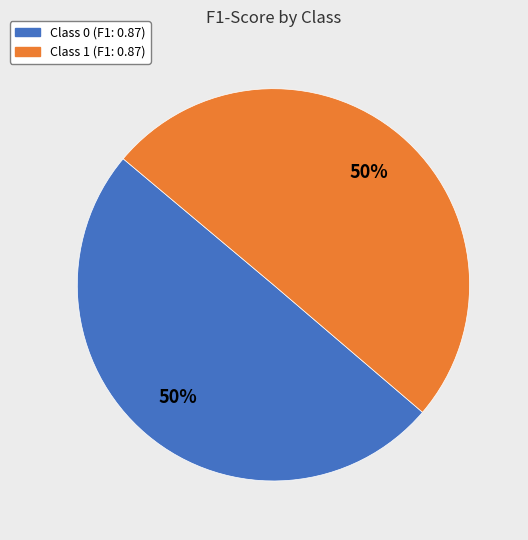

To the nearest percent, what is the average slice percentage?

50%